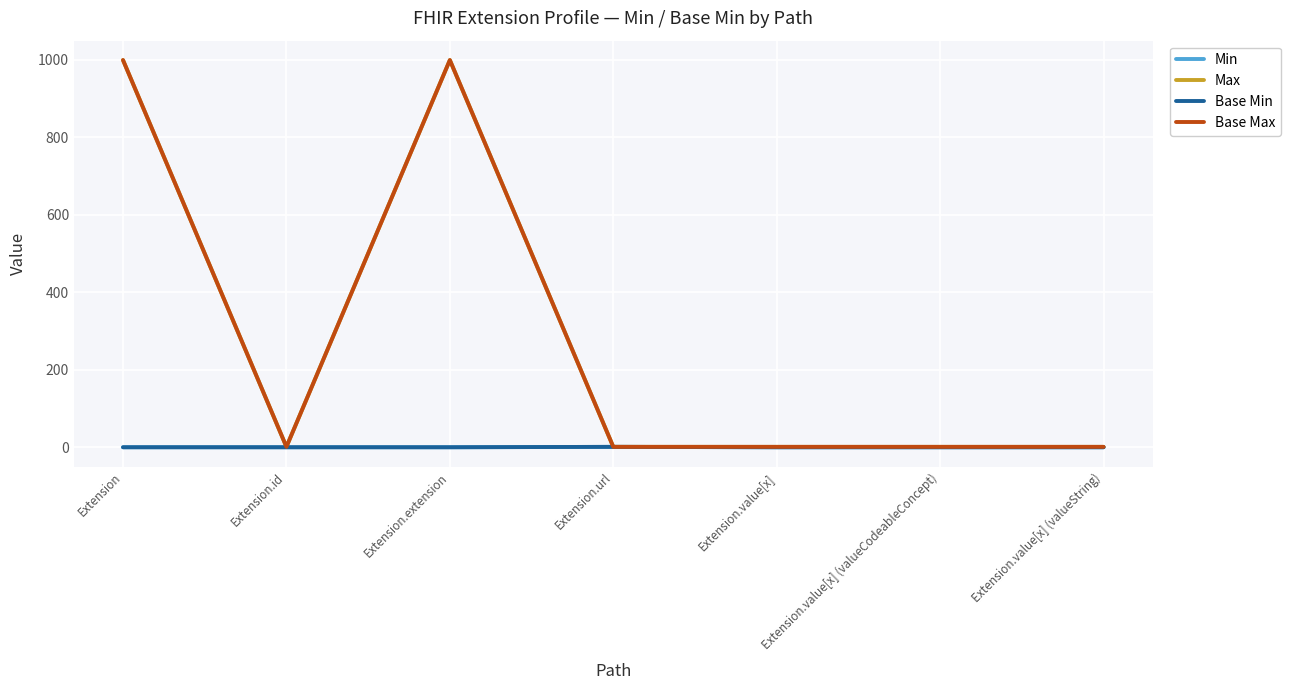

What is the spread (max minus min) of values at Extension?

999